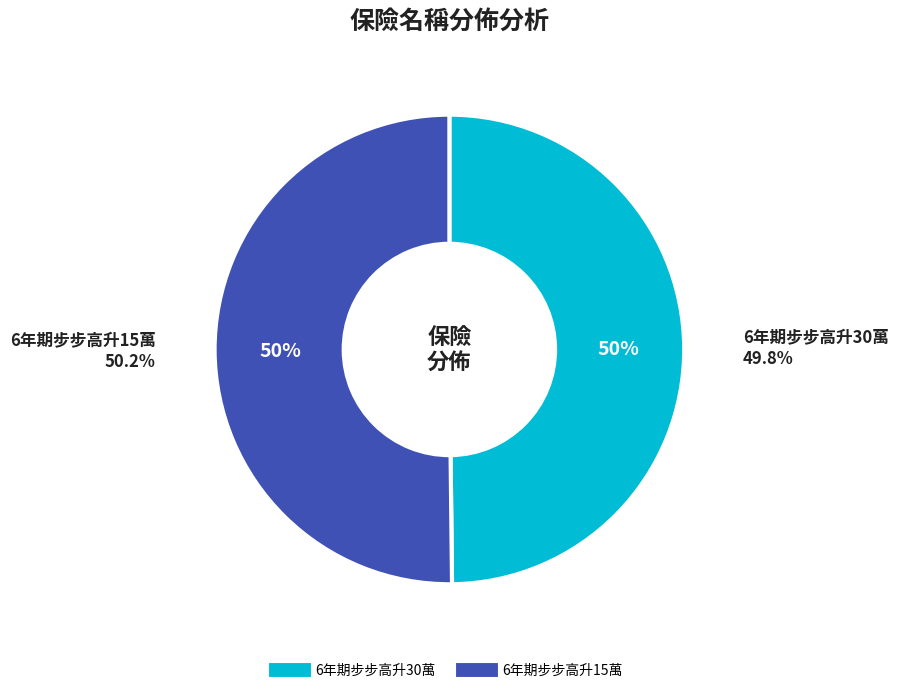

True or false: 6年期步步高升30萬 accounts for 44% of the total.

False